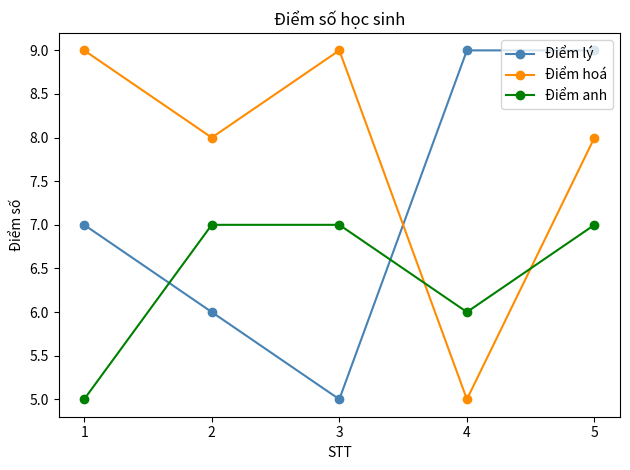

The value of Điểm lý at 5 is 3. True or false?

False